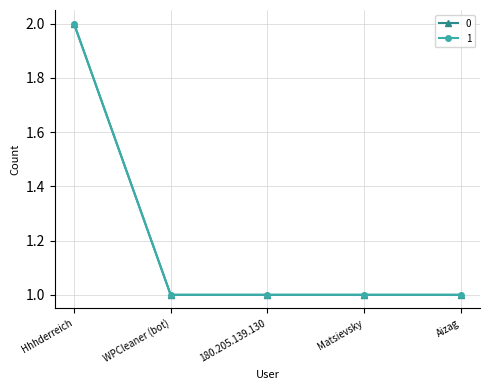

Does the chart have visible grid lines?

Yes